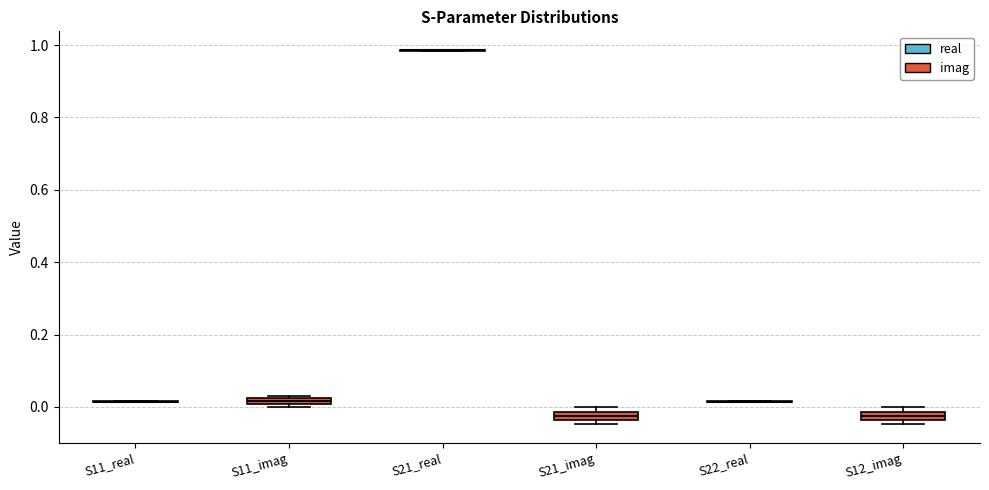

Where is the lower edge of the box for S12_imag on the y-axis? The values are not printed on the chart, so give them approximately, as read against the axis.

-0.04